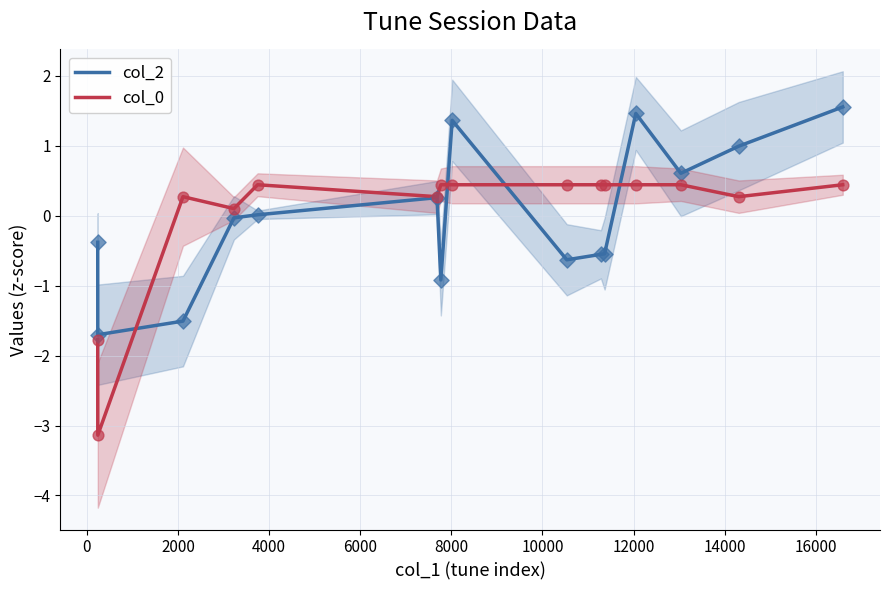

What is the lowest value of the col_0 series?

-3.1